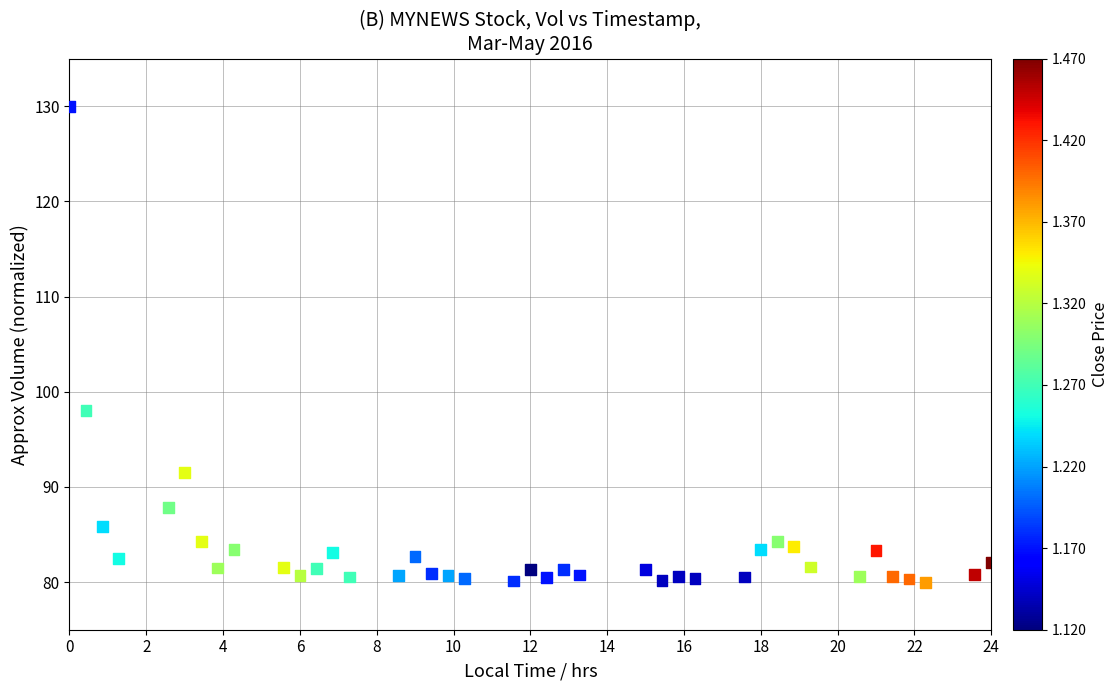

What Y value in the scatter plot is closest to 105?

98.0